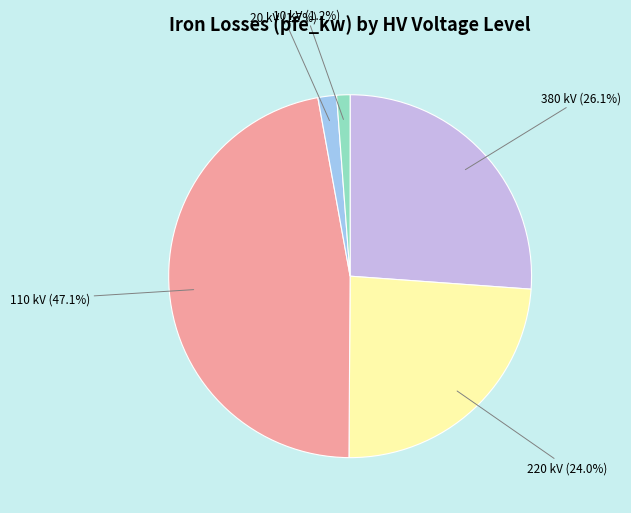

Combined, what portion of the pie is 380 and 10?

27.3%